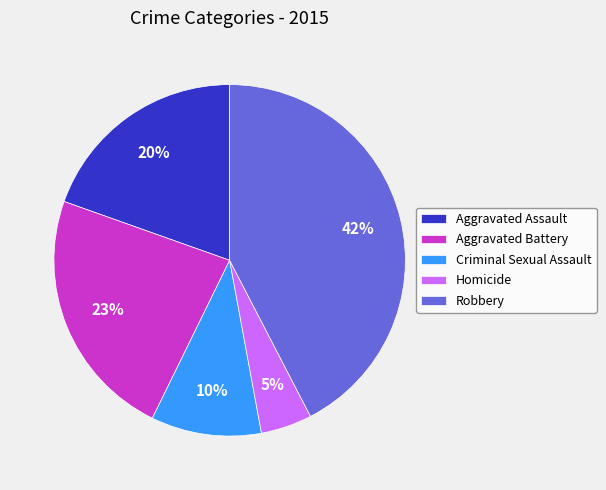

Rank the categories by value from highest to lowest.

Robbery, Aggravated Battery, Aggravated Assault, Criminal Sexual Assault, Homicide